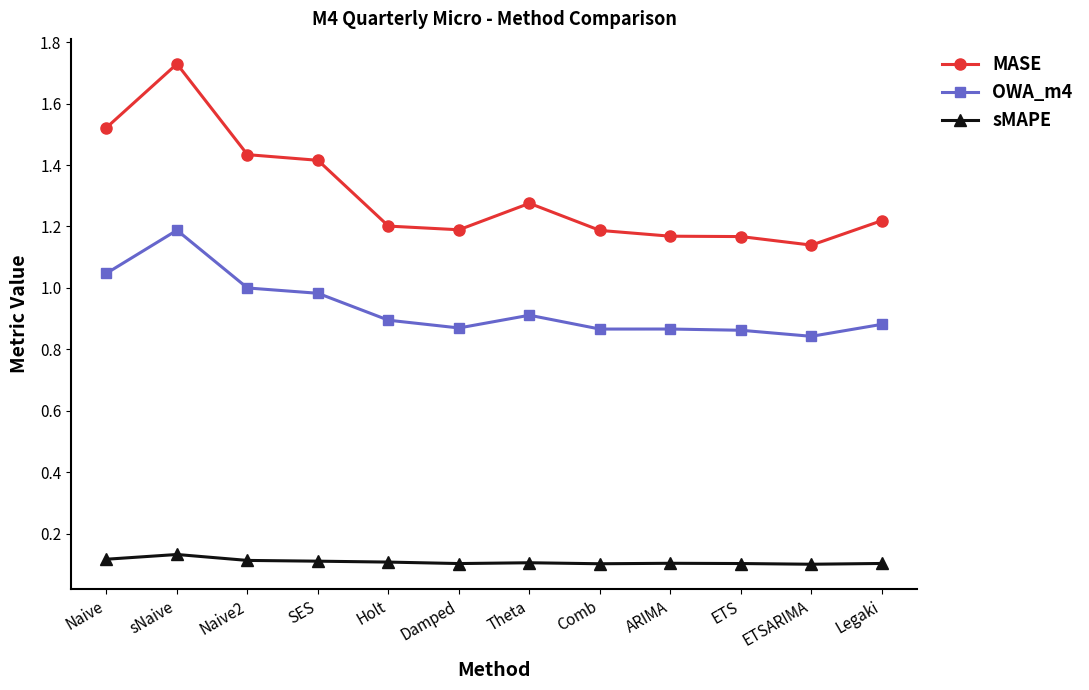

True or false: MASE and OWA_m4 intersect in this chart.

False